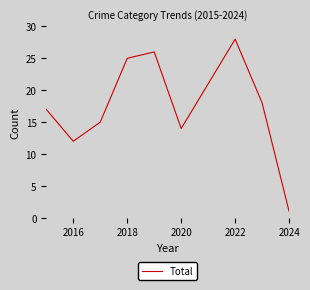

How many values are below 18?

5